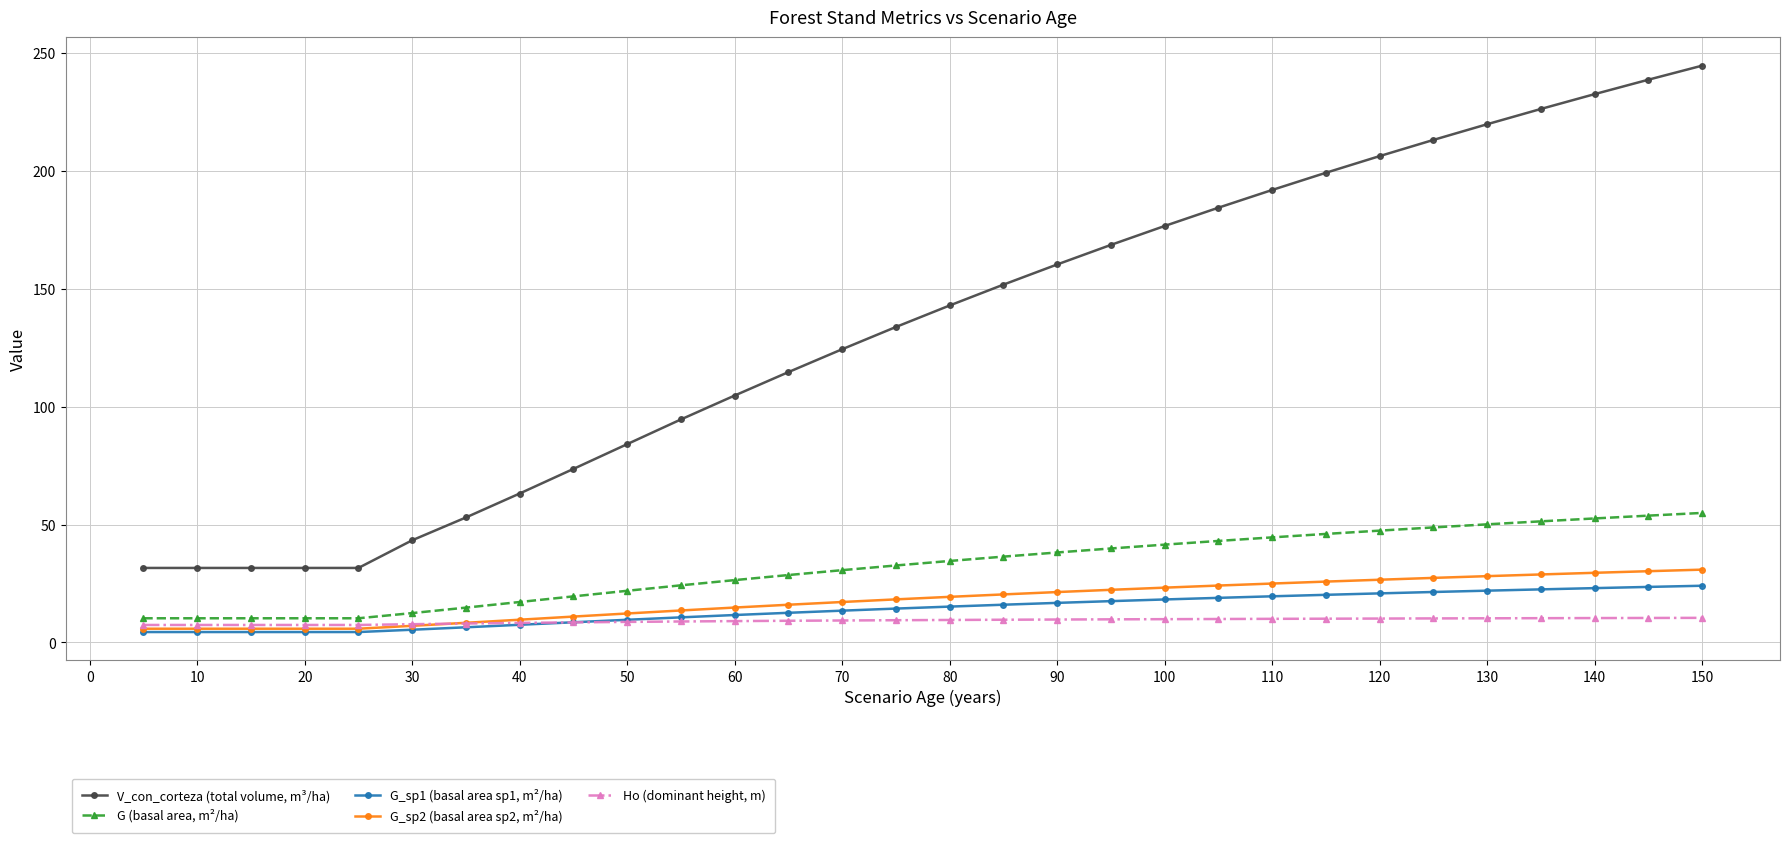

What is the value of the G_sp1 (basal area sp1, m²/ha) point at the 6th from the left?

5.4